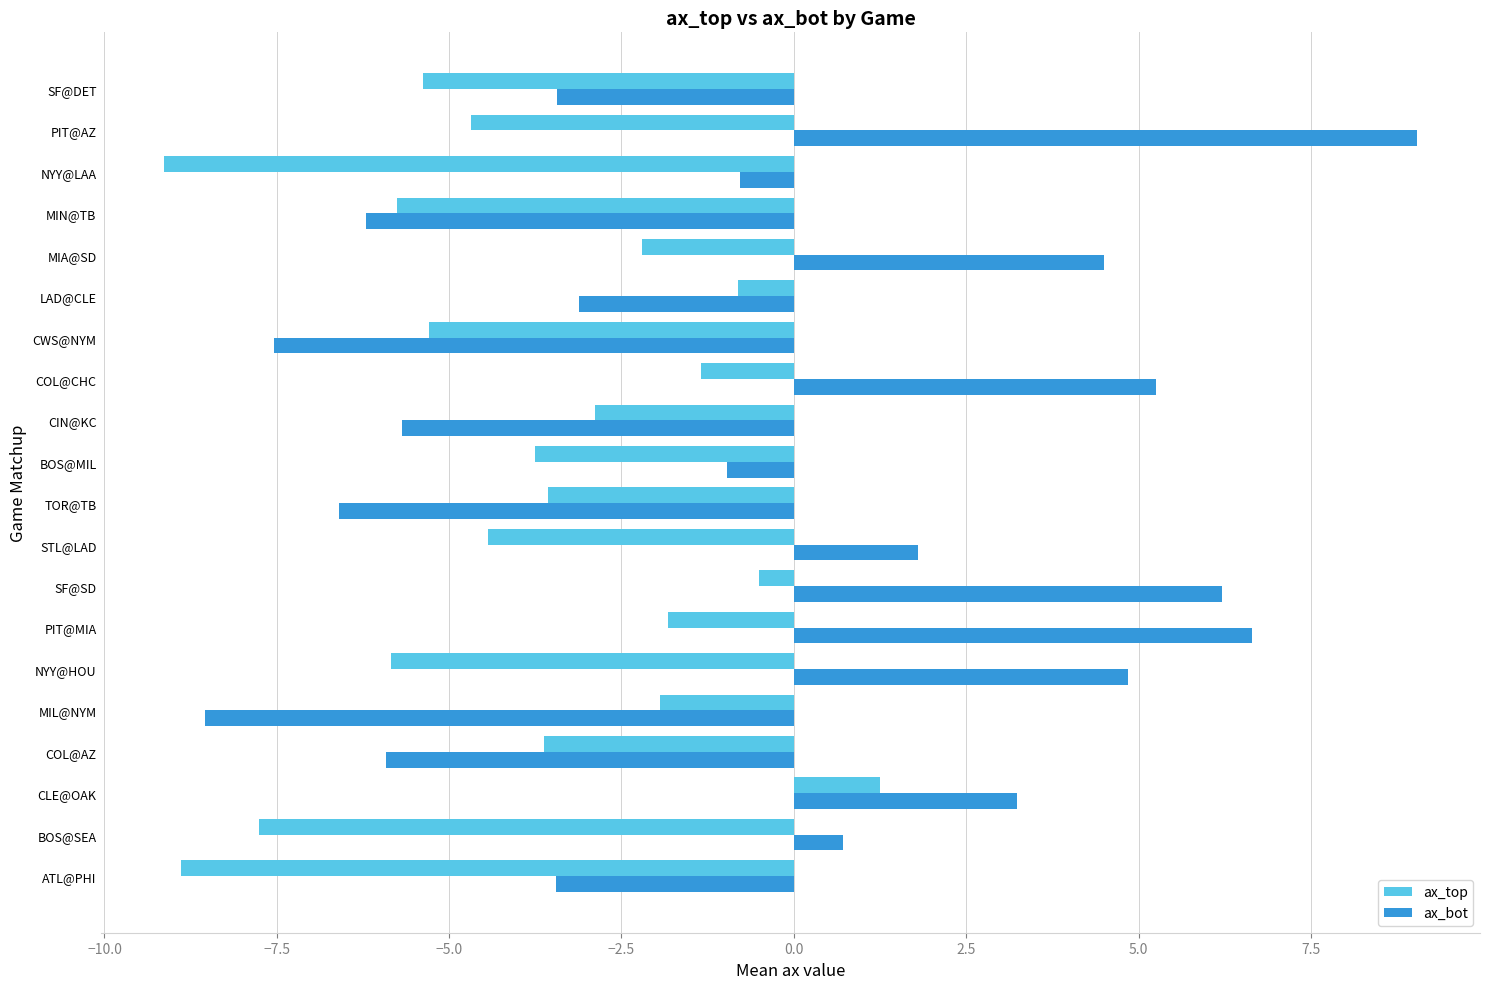

List the series in order of their overall mean, highest first.

ax_bot, ax_top